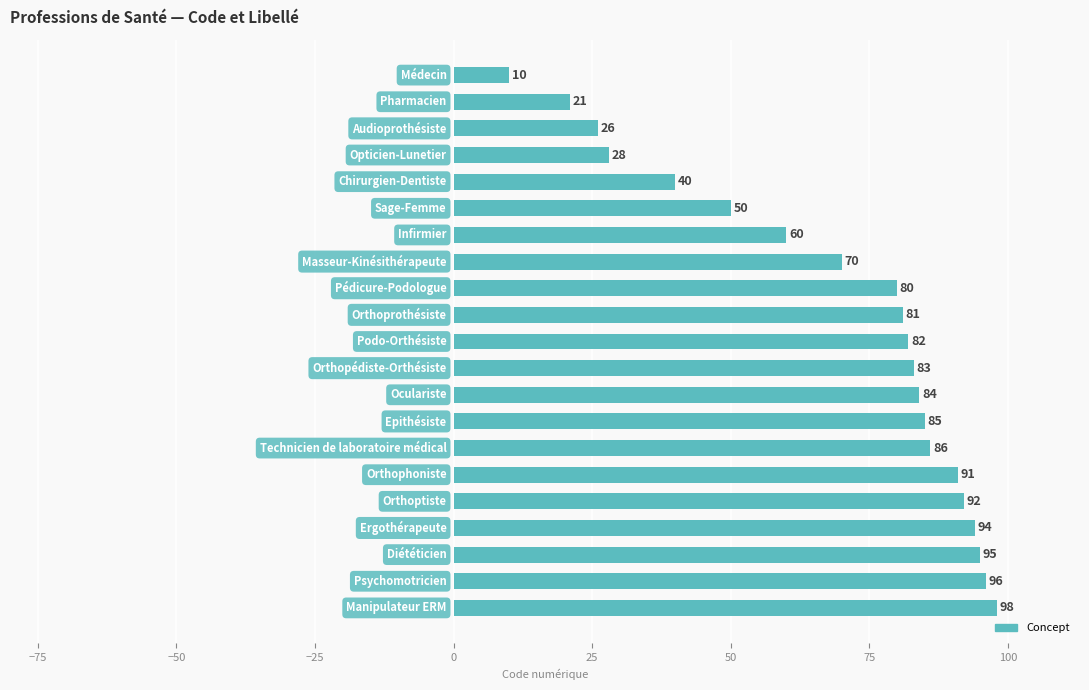

What is the value of the 8th bar from the top?

70